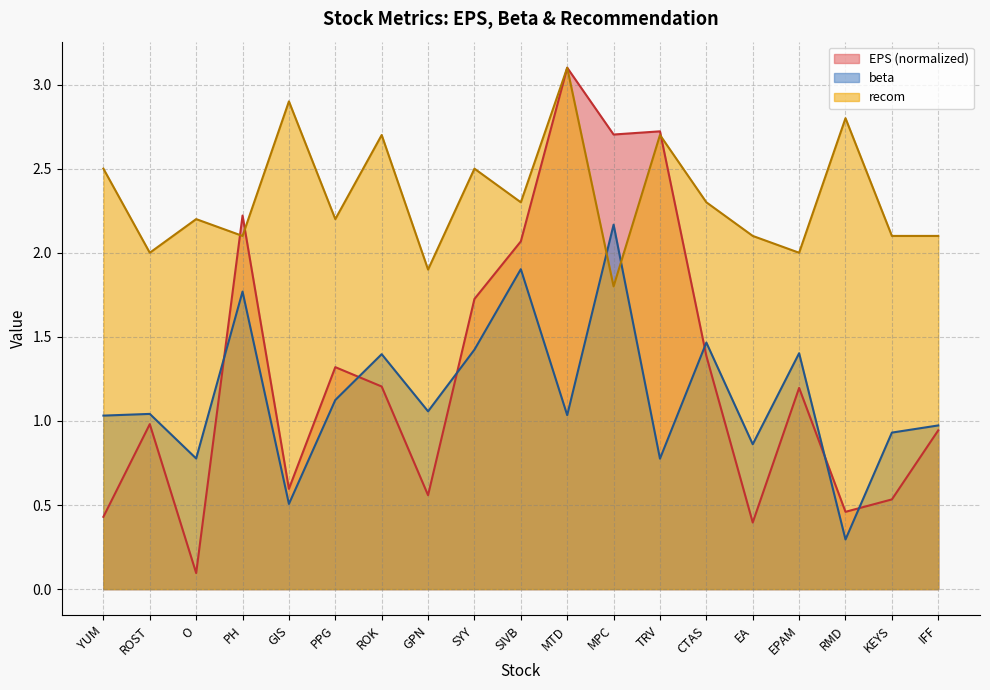

Where is EPS nearest to the value 1?

ROST